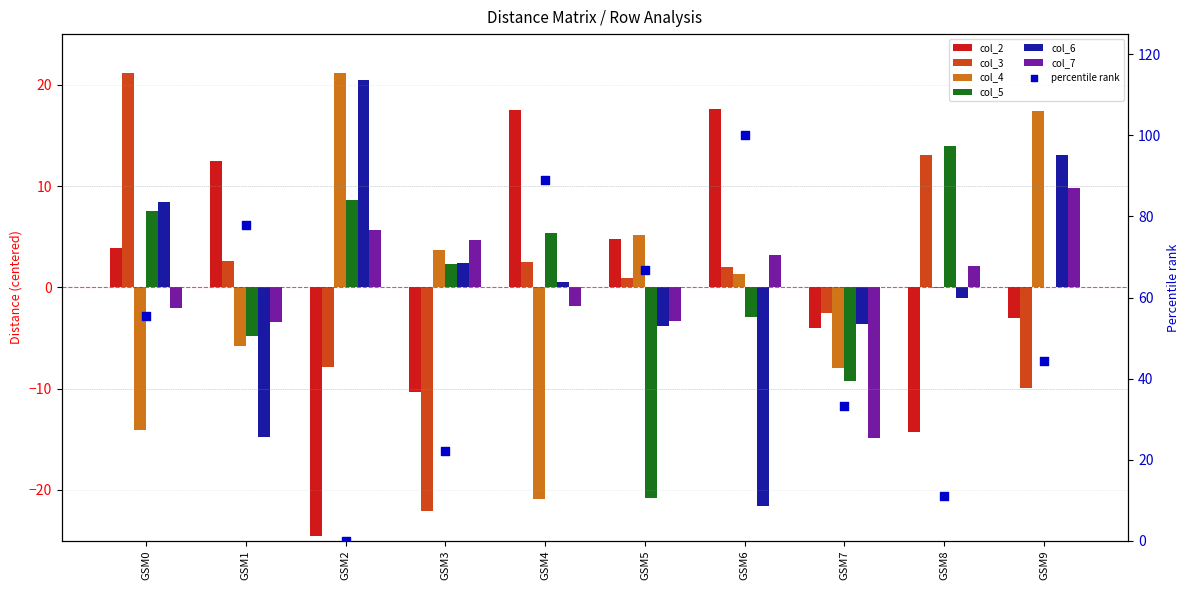

Is the value of col_5 at GSM4 greater than the value of col_3 at GSM8?

No